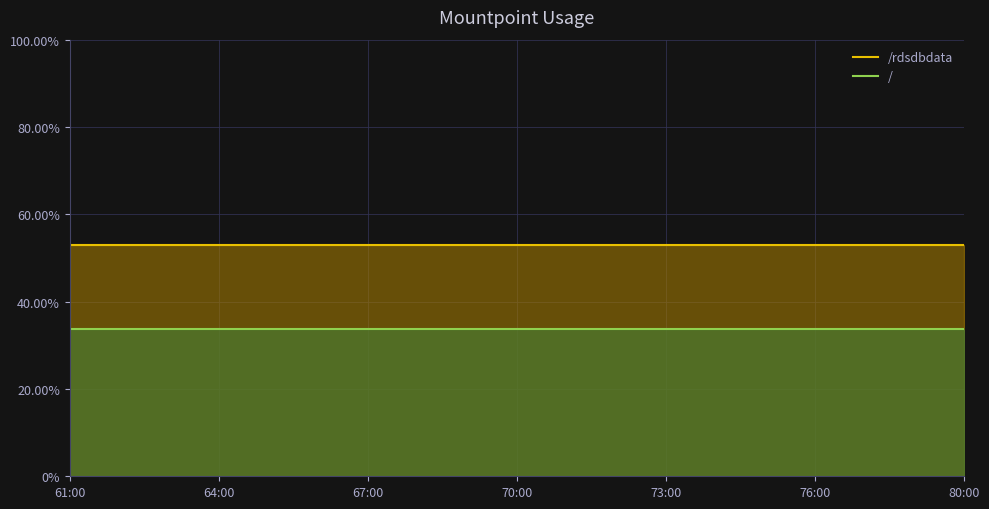

The /rdsdbdata series shows 20.6 at 61:00. True or false?

False